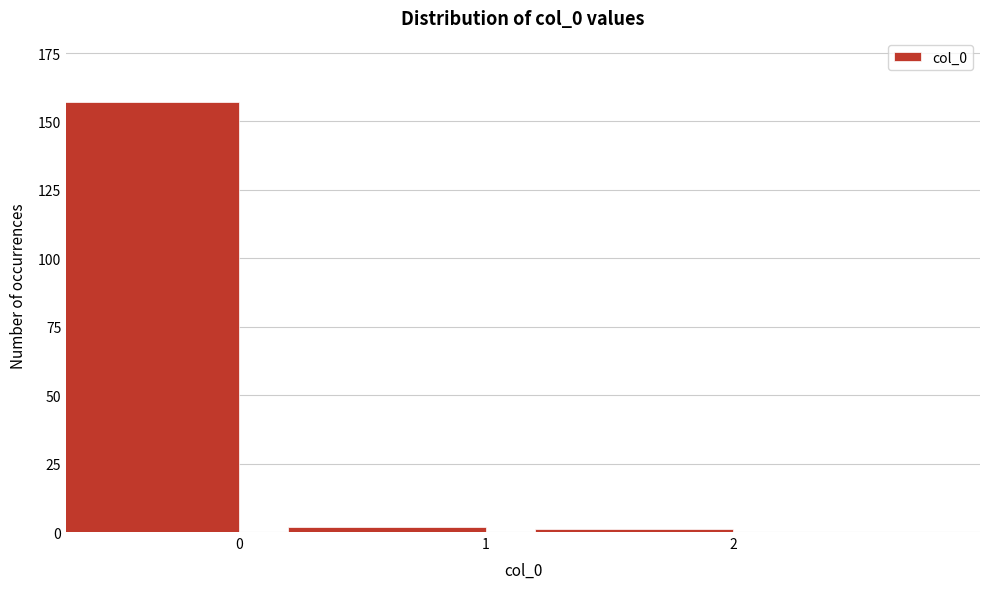

Reading right to left, what are all the values shown in this chart?

1	2	157